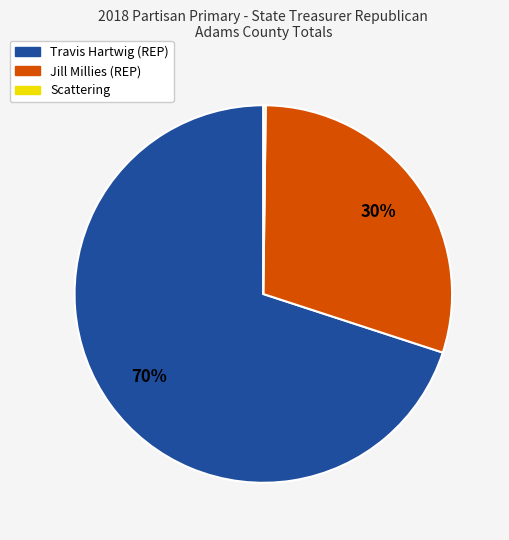

To the nearest percent, what portion does Jill Millies (REP) represent?

30%